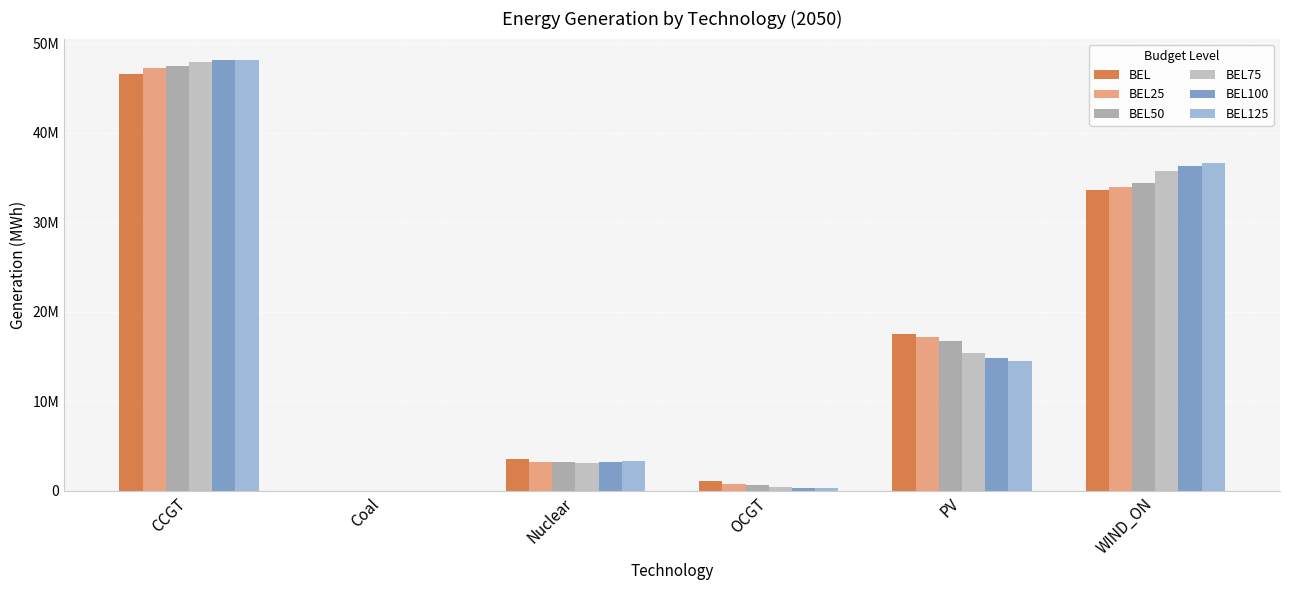

True or false: BEL50 has a value of 16770774.3 at PV.

True